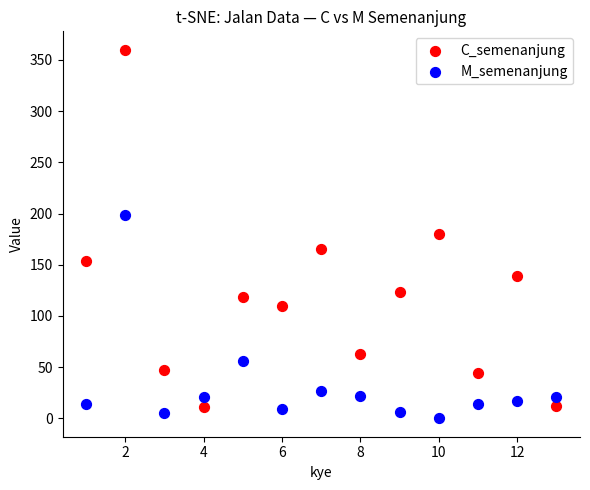

Which series contains the highest Y value?

C_semenanjung